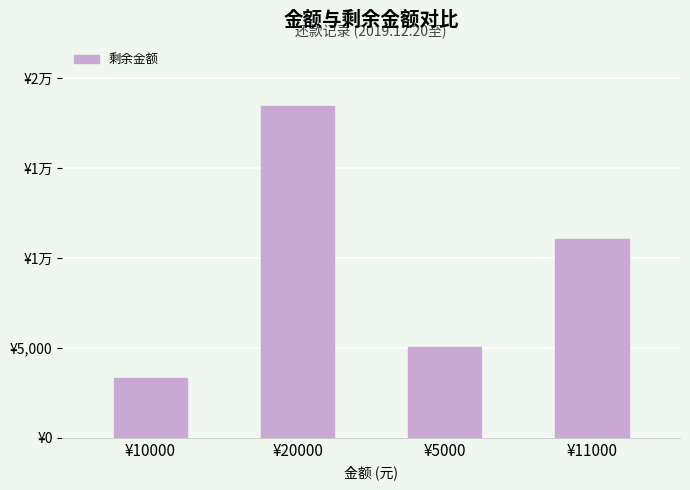

Where does the data first go above 11050?

¥20000